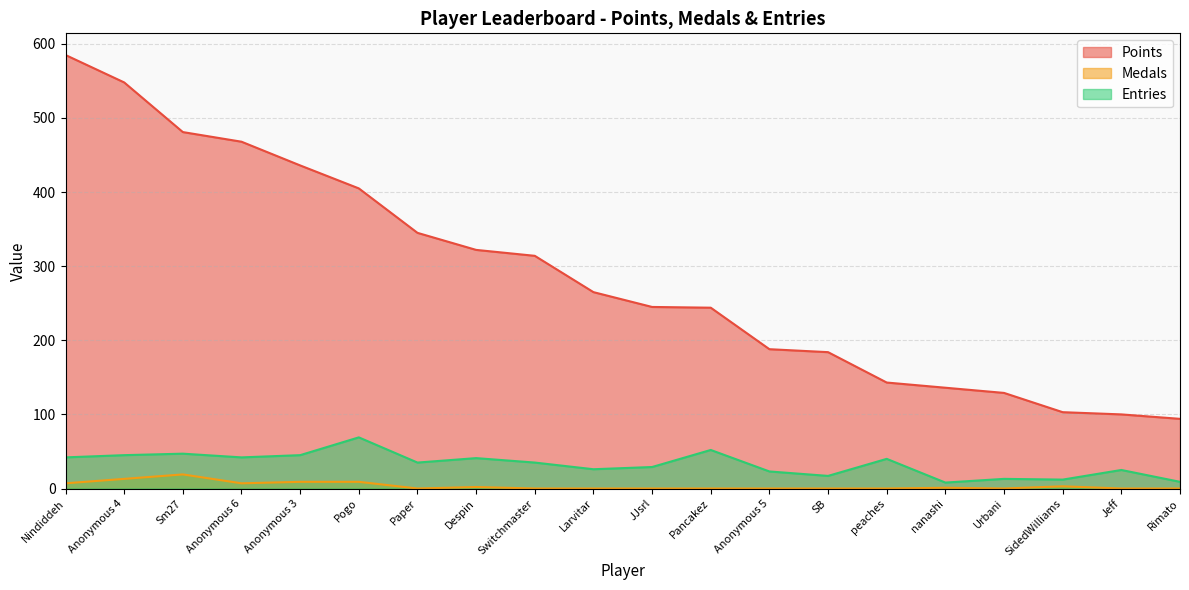

Reading left to right, what are all the values shown in this chart?

Points: 585	548	481	468	436	405	345	322	314	265	245	244	188	184	143	136	129	103	100	94
Medals: 7	13	19	7	9	9	0	2	0	0	0	0	0	0	0	1	0	3	0	0
Entries: 42	45	47	42	45	69	35	41	35	26	29	52	23	17	40	8	13	12	25	9